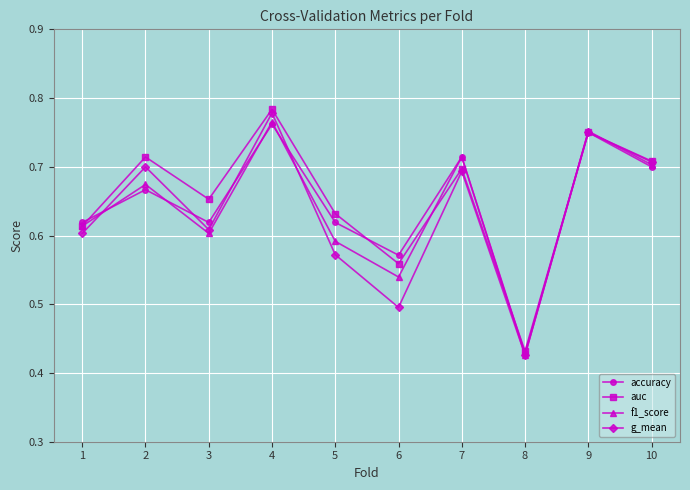

Which label corresponds to the largest value in the chart?

4